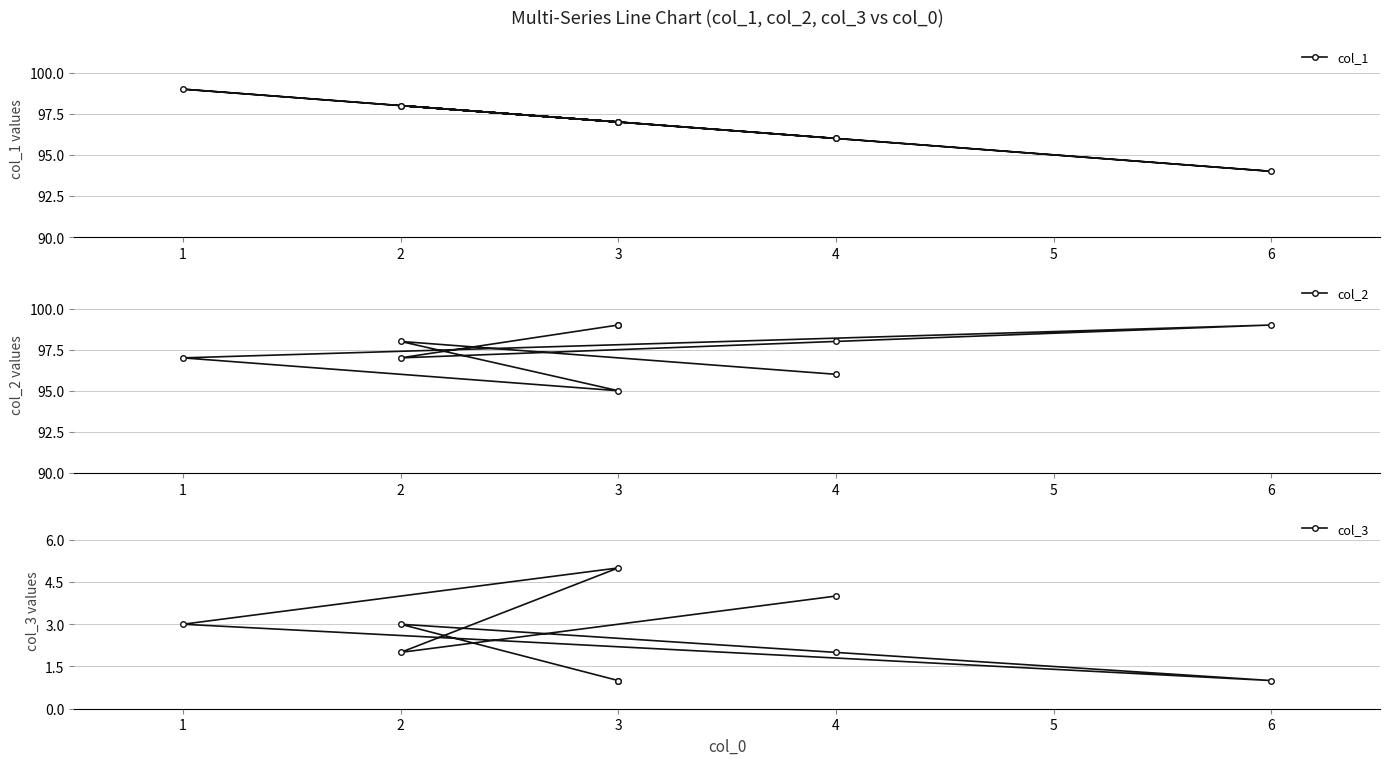

Reading right to left, list all the values displayed in this chart.

col_1: 96	98	97	99	94	96	98	97	97
col_2: 96	98	95	97	99	98	97	99	99
col_3: 4	2	5	3	1	2	3	1	1